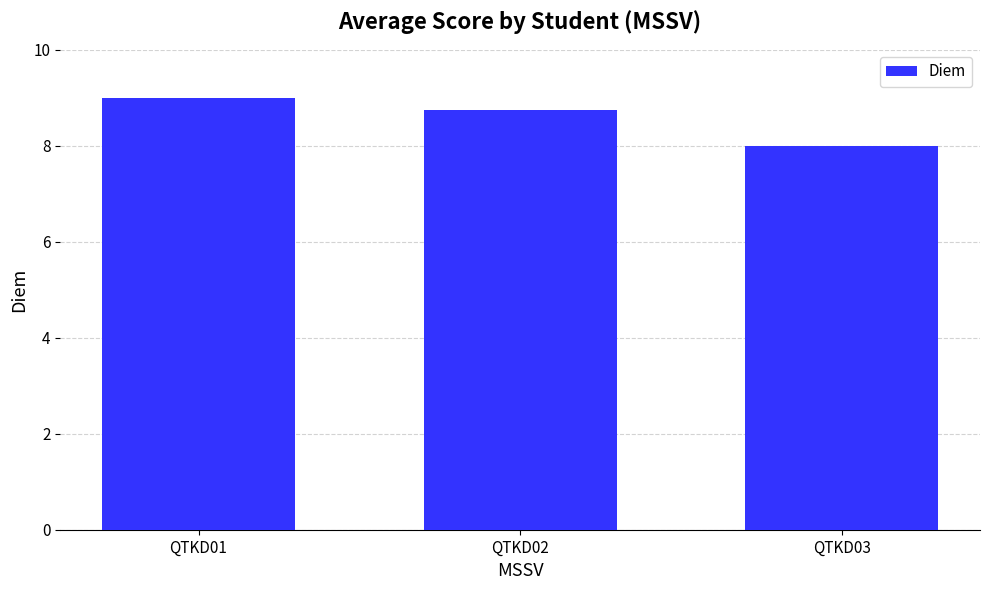

Reading left to right, list all the values displayed in this chart.

QTKD01=9.0	QTKD02=8.8	QTKD03=8.0